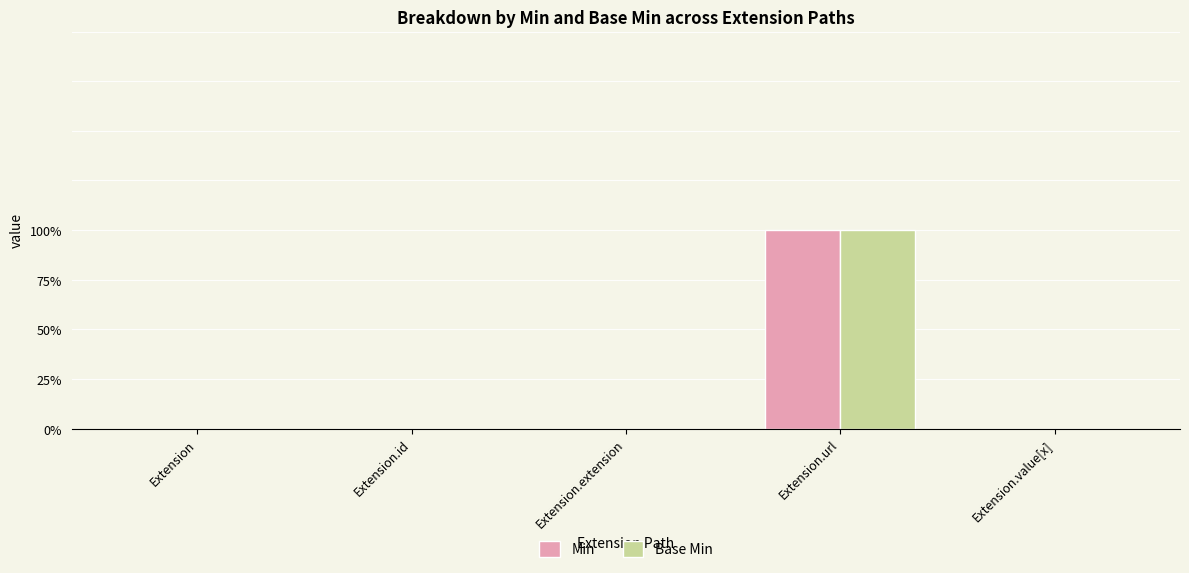

The Base Min series shows 0 at Extension.id. True or false?

True